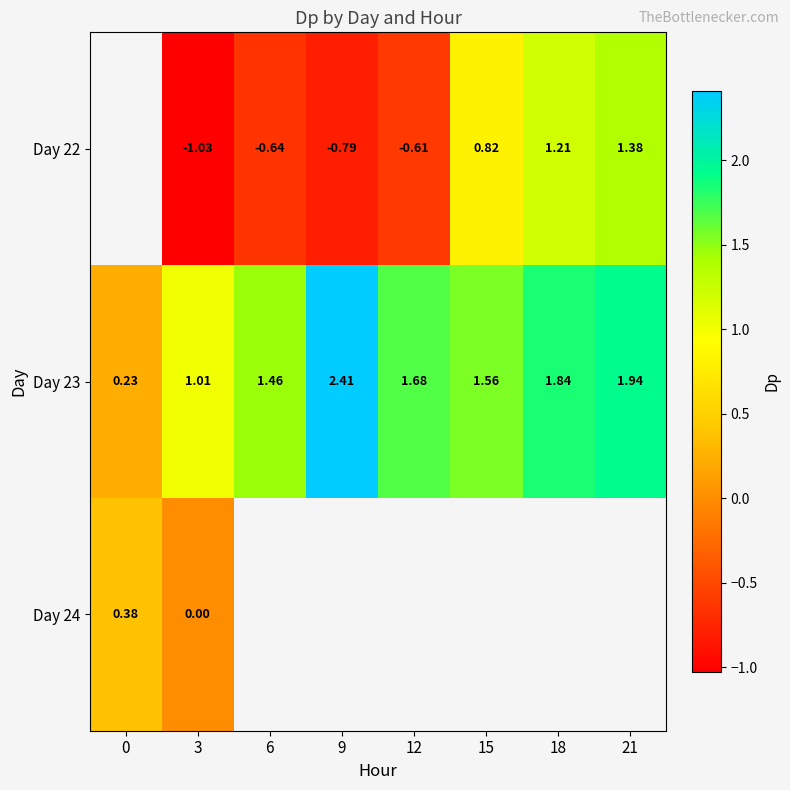

Is it true that Day 24 equals 0.4 at 0?

True